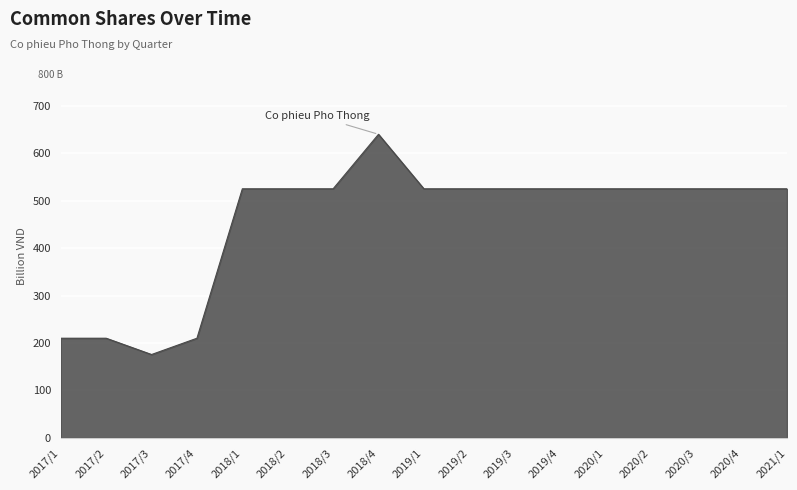

What is the difference between the maximum and minimum values?

464.3